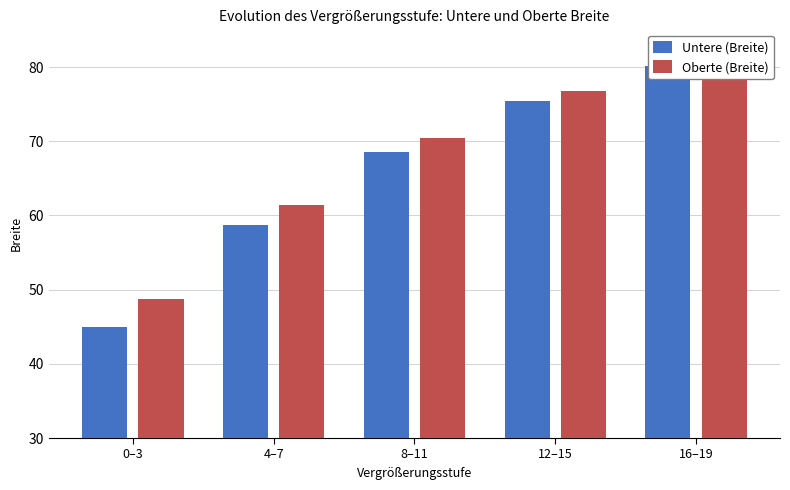

Reading left to right, what are all the values shown in this chart?

Untere (Breite): 44.9	58.7	68.5	75.4	80.1
Oberte (Breite): 48.8	61.5	70.5	76.8	81.0